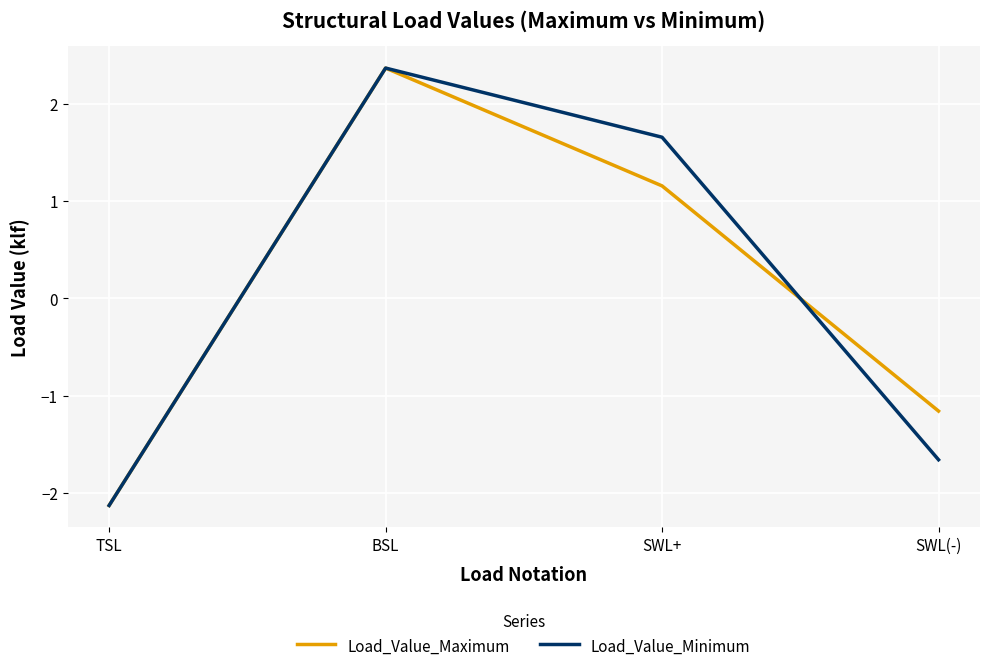

Rank the categories by Load_Value_Maximum value from lowest to highest.

TSL, SWL(-), SWL+, BSL